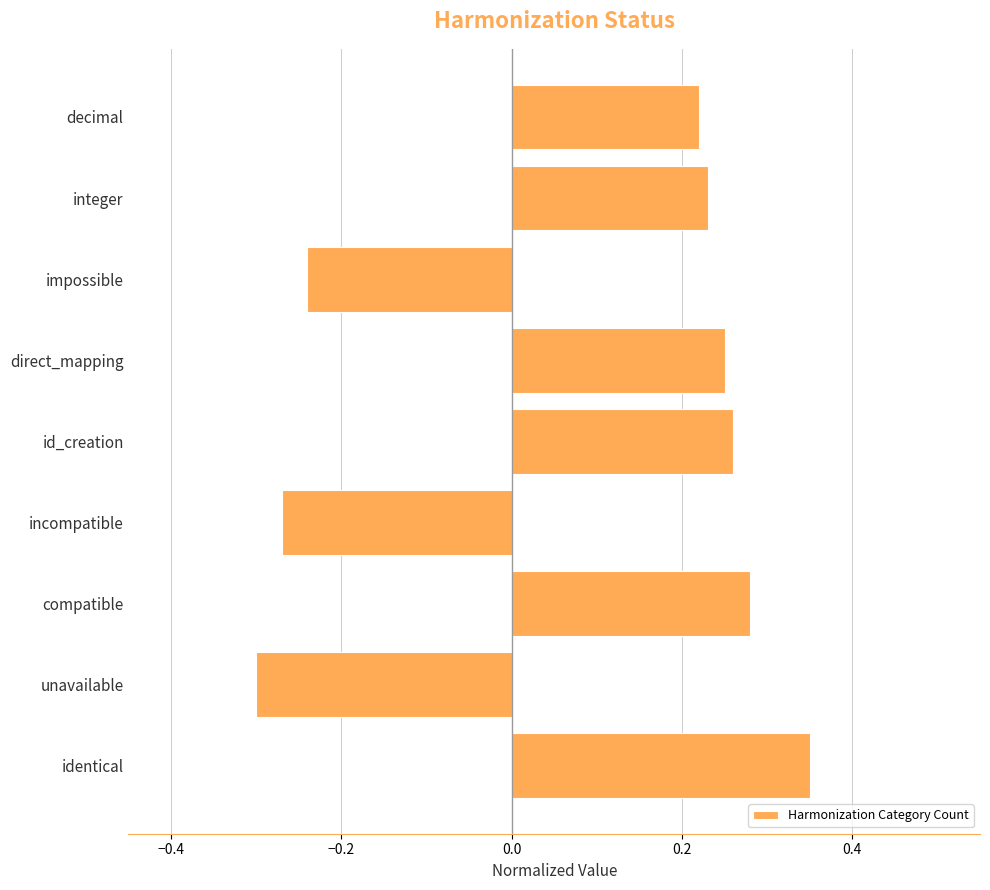

What is the change in value from incompatible to id_creation?

+0.5